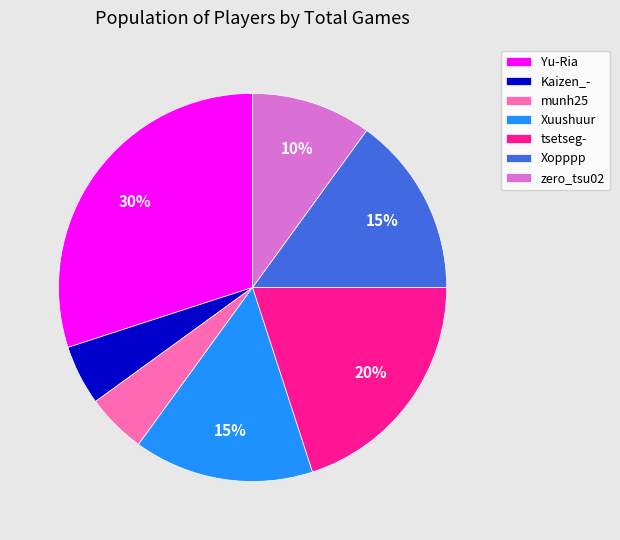

Approximately how many times larger is the value at tsetseg- compared to Kaizen_-?

4.0